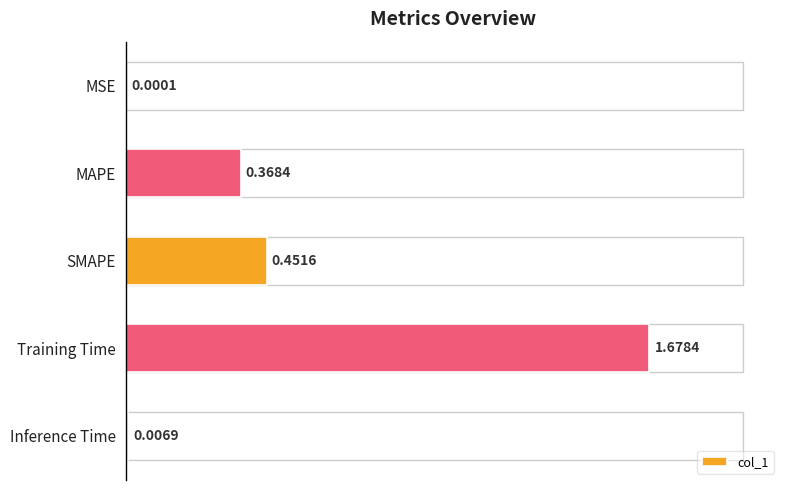

What is the sum of all values?

2.5